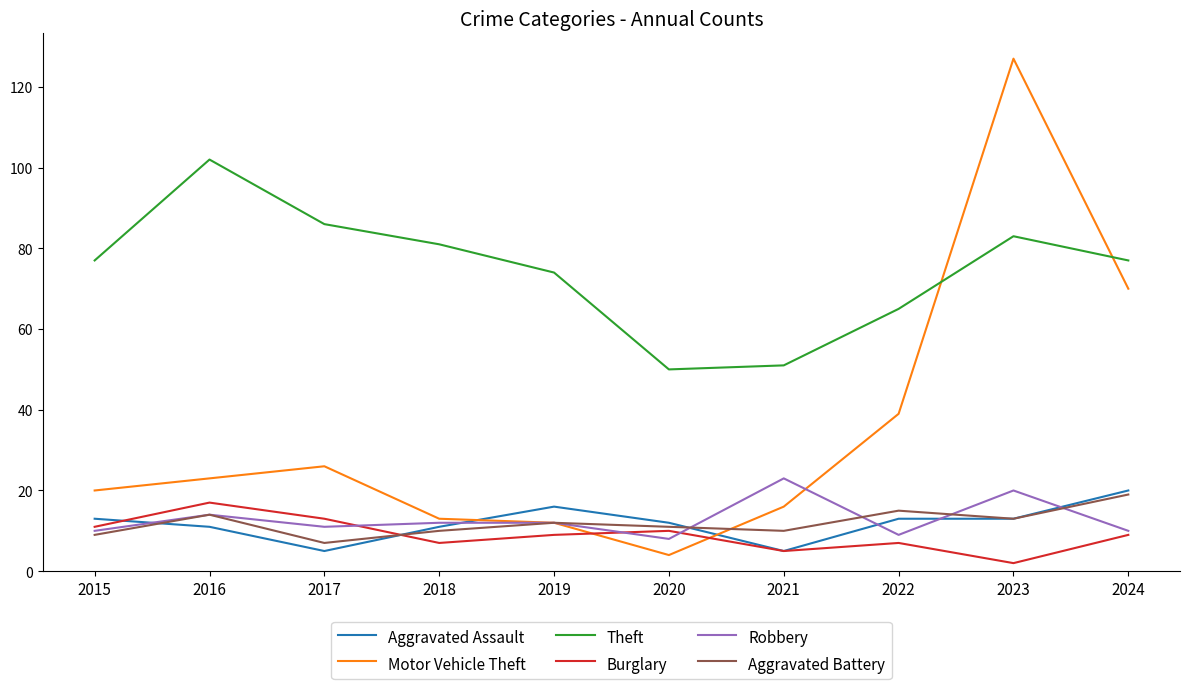

At which category does Aggravated Assault reach its first local valley?

2017